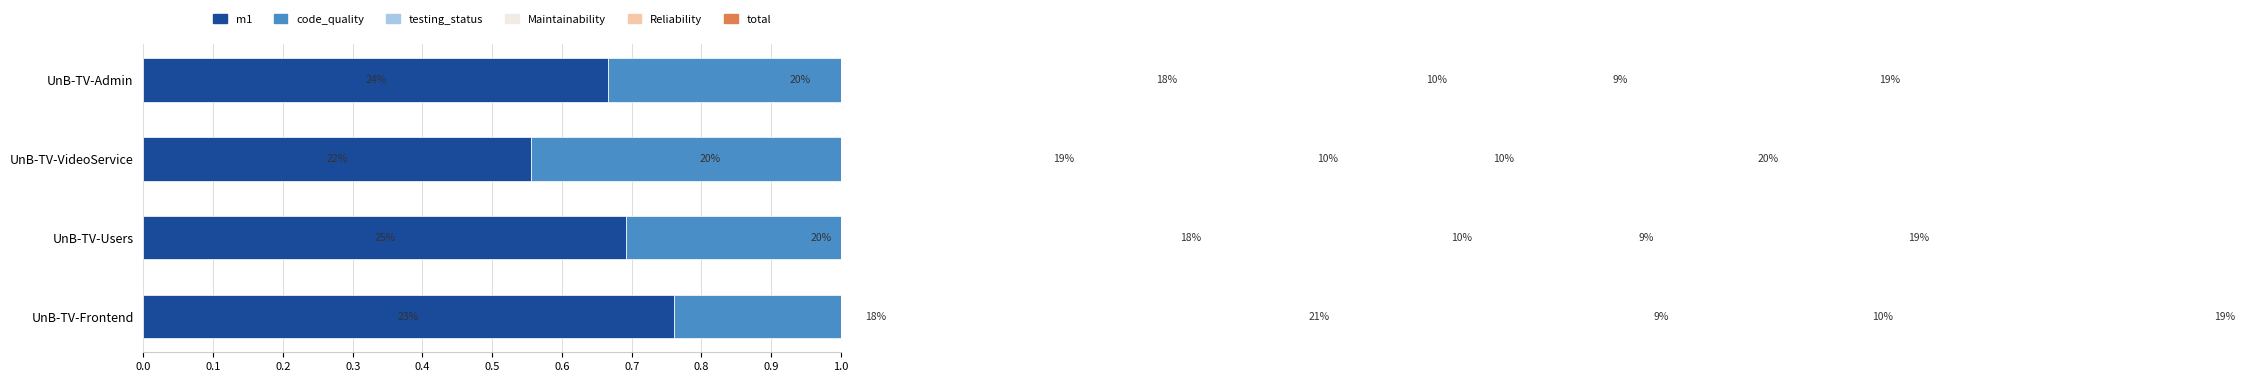

Is the value of total at 0.0 greater than the value of m1 at 0.1?

No